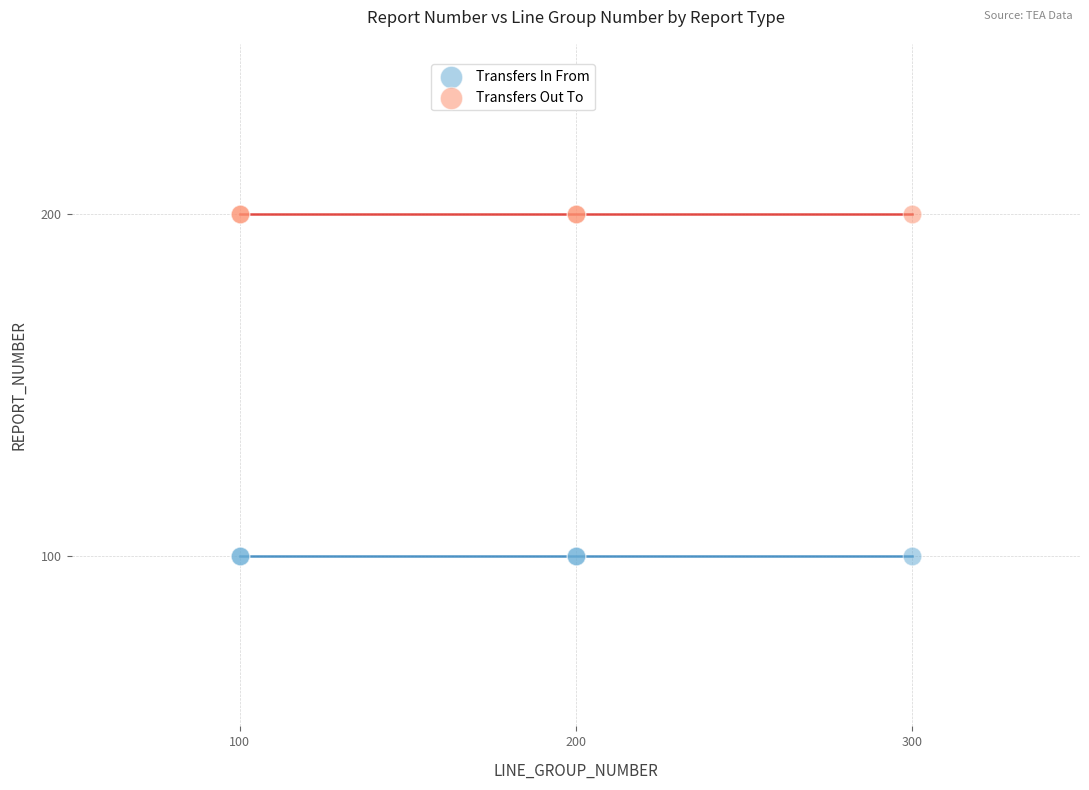

Which series contains the highest Y value?

Transfers Out To